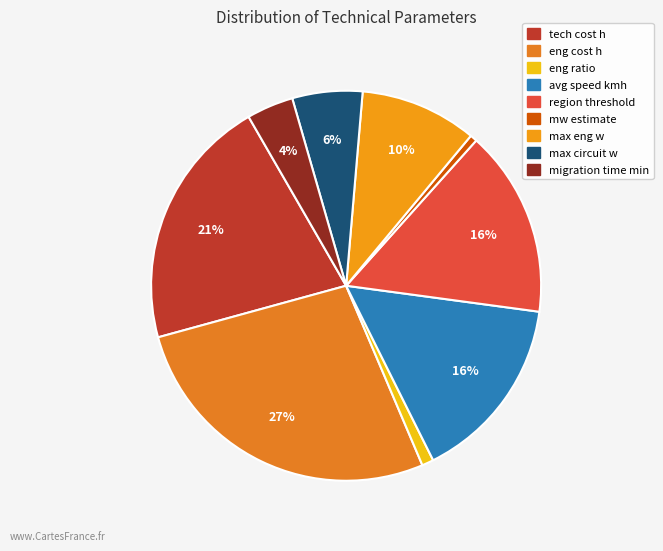

Is it true that tech cost h is 8% of the pie?

False